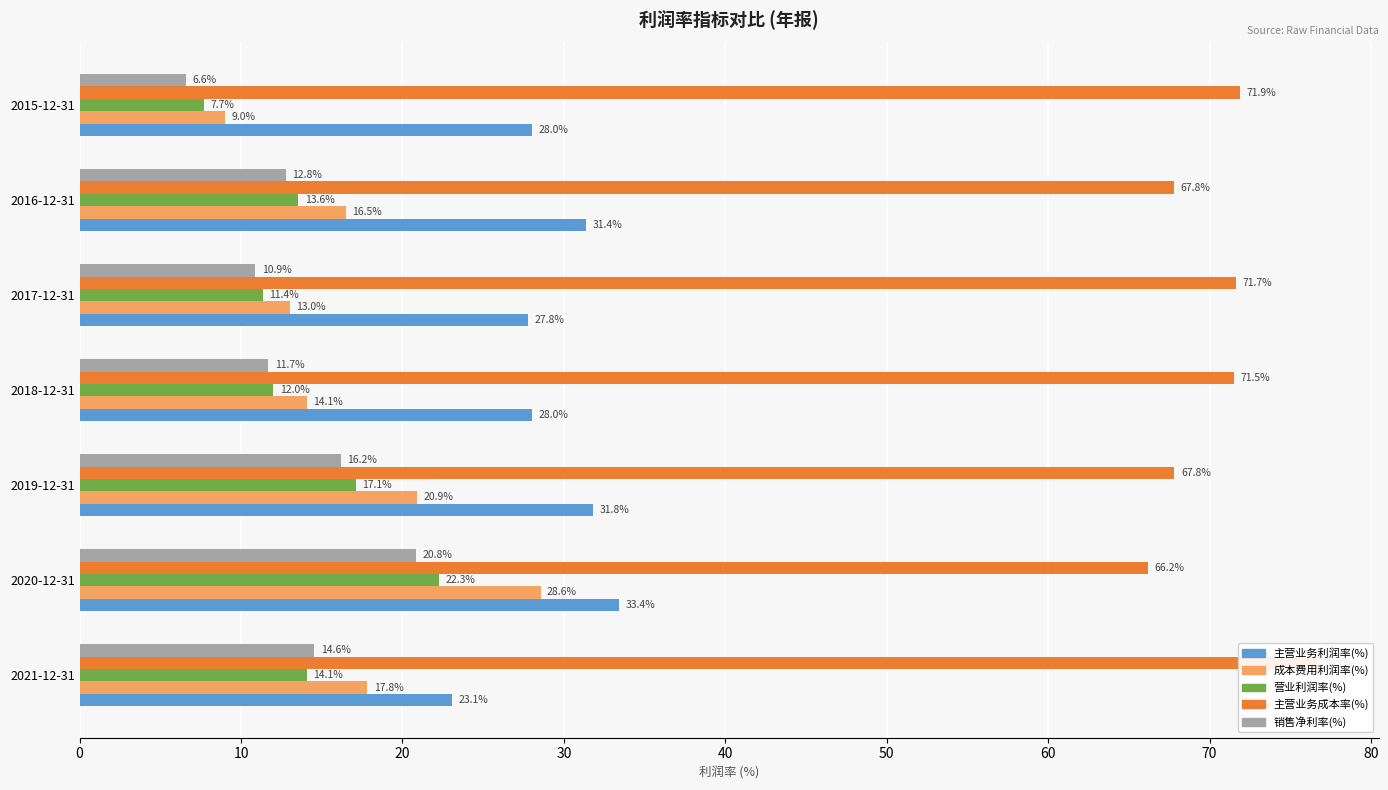

What are all the series names shown in the legend?

主营业务利润率(%), 成本费用利润率(%), 营业利润率(%), 主营业务成本率(%), 销售净利率(%)